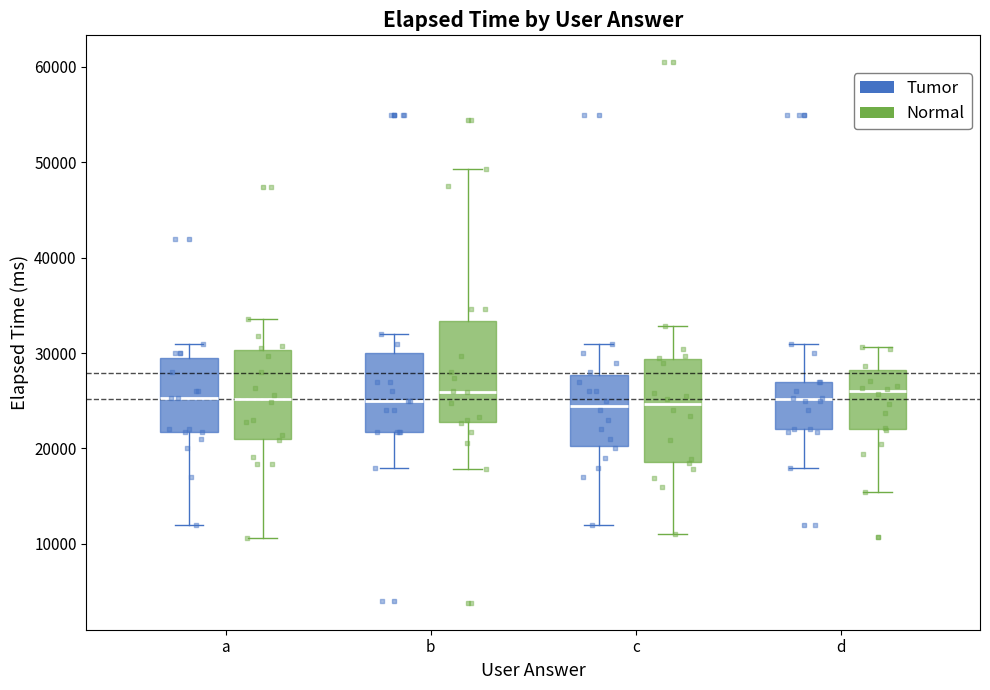

Where is the lower edge of the box for a (Tumor) on the y-axis? The values are not printed on the chart, so give them approximately, as read against the axis.

22000